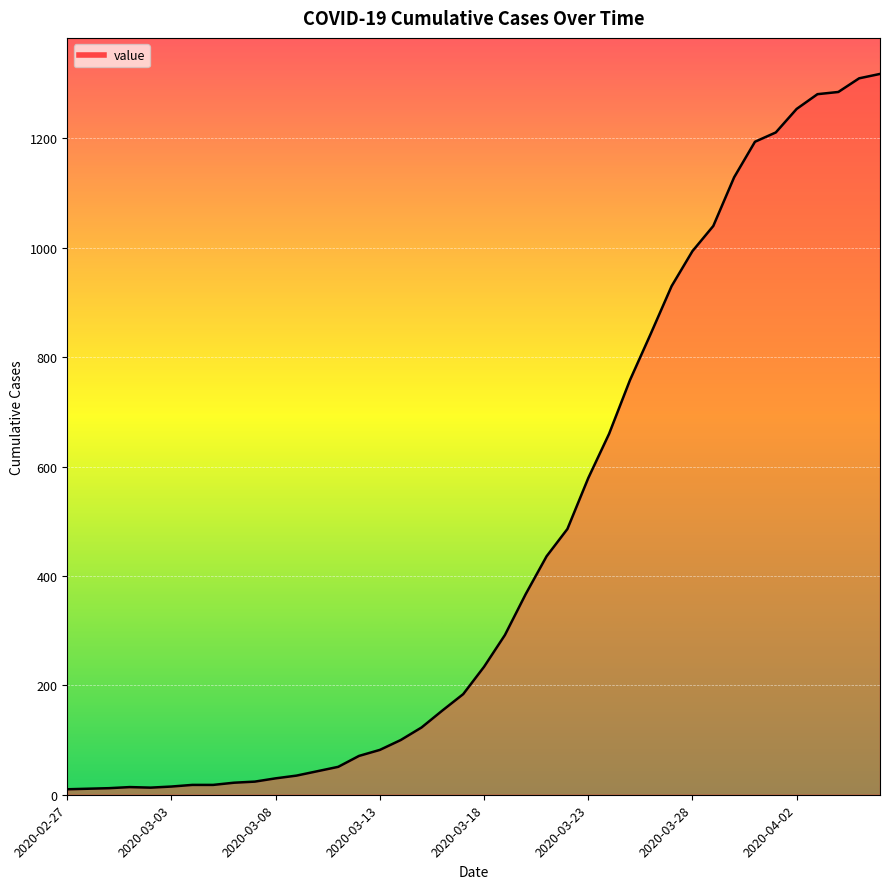

What is the maximum value shown in the chart?

1318